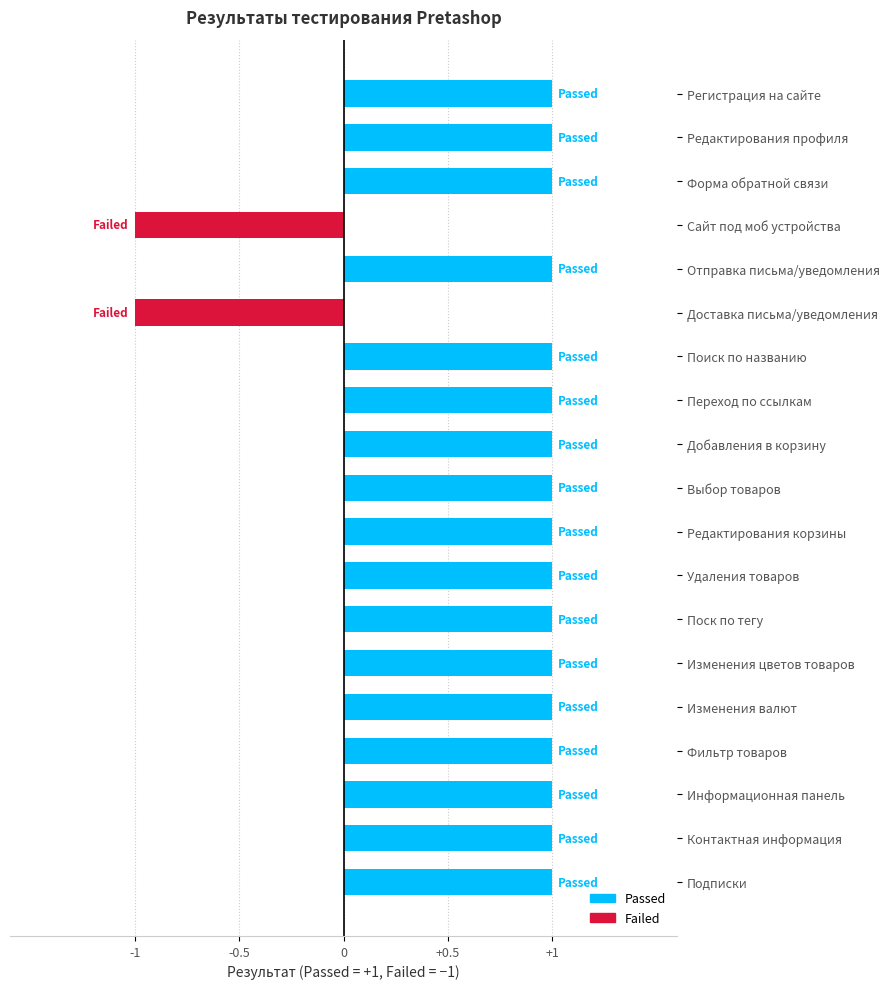

What is the sum of all values?

15